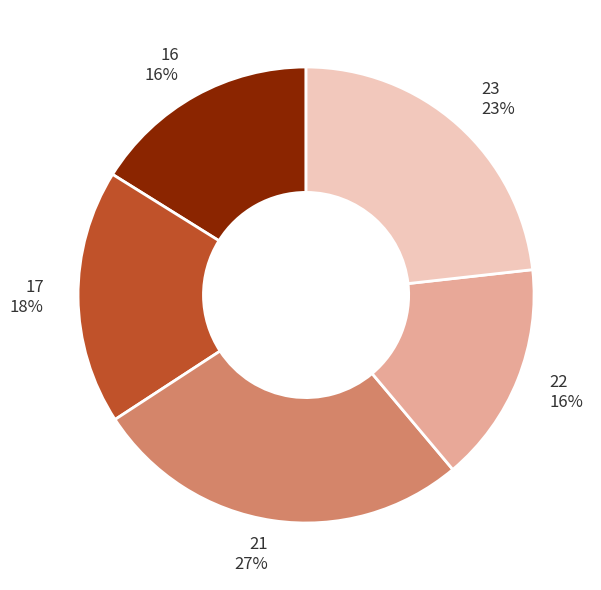

To the nearest percent, what is the average slice percentage?

20%